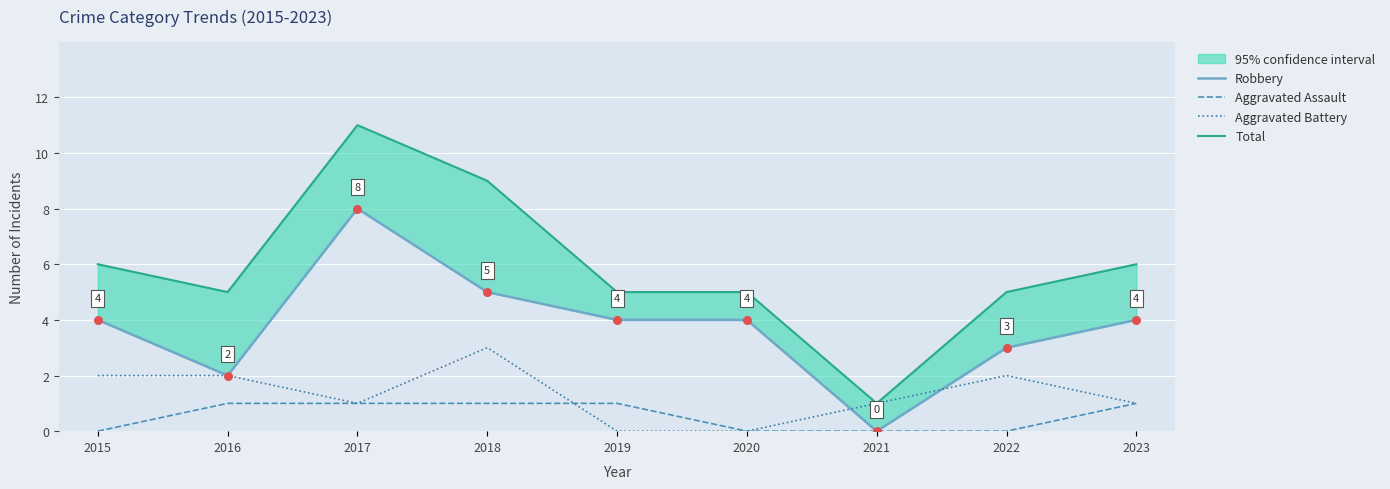

Which series reaches the minimum Y coordinate?

Robbery